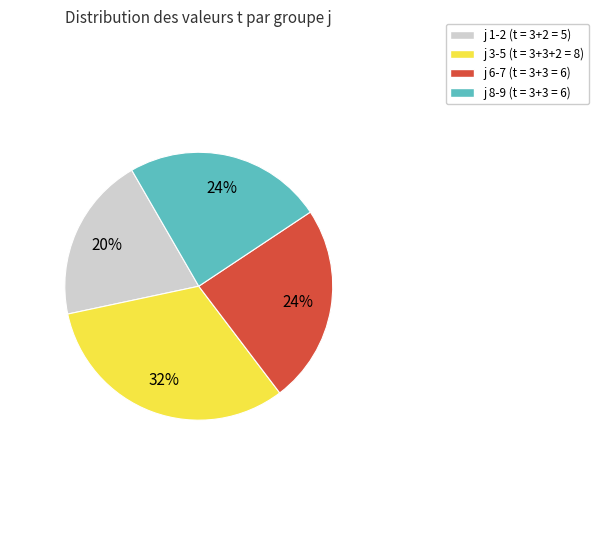

Is there a majority slice in this chart?

No